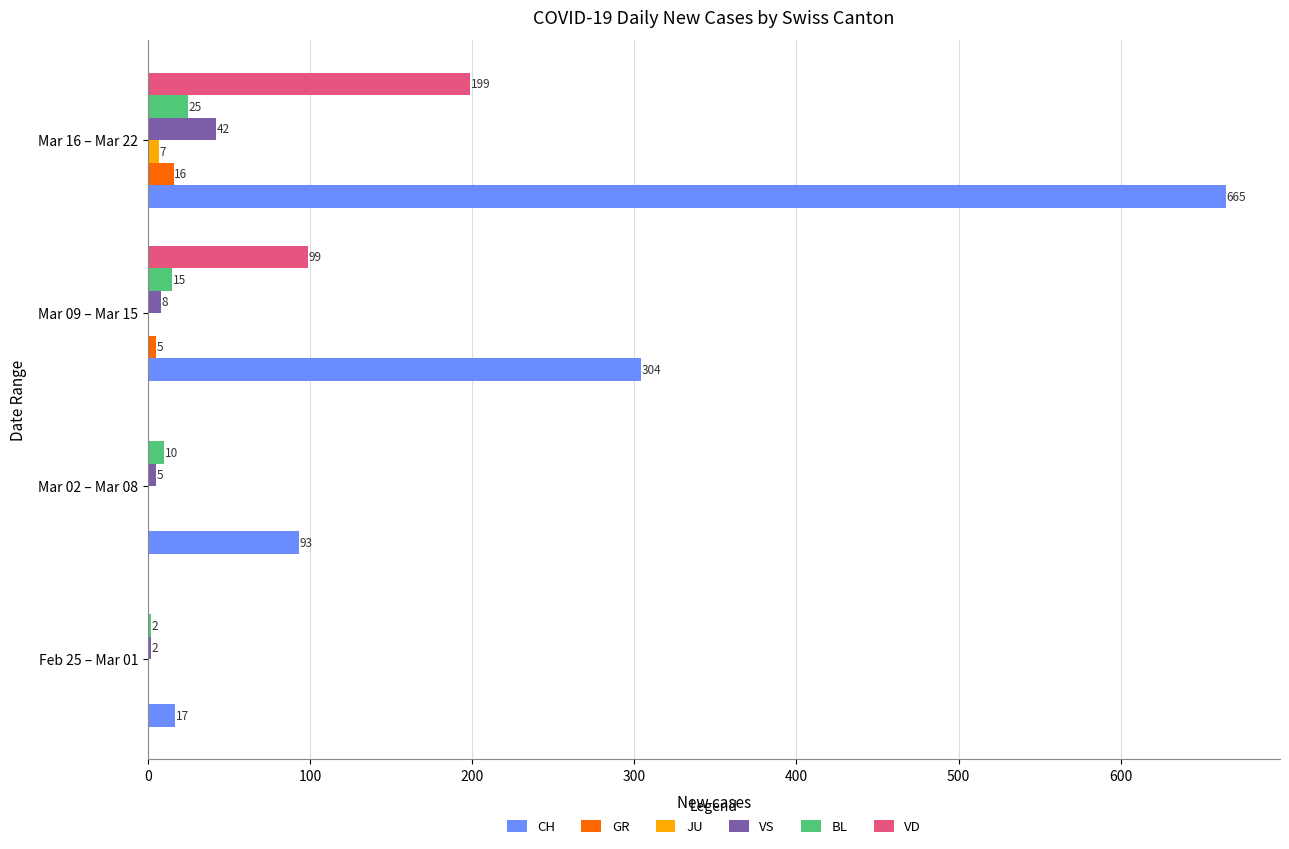

The CH series shows 48 at Mar 02 – Mar 08. True or false?

False